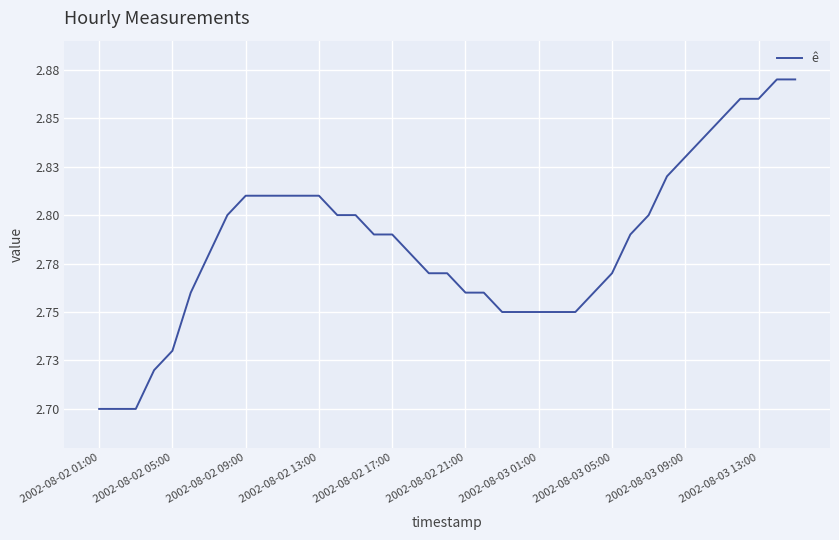

Is this an area chart (filled region under the line)?

No